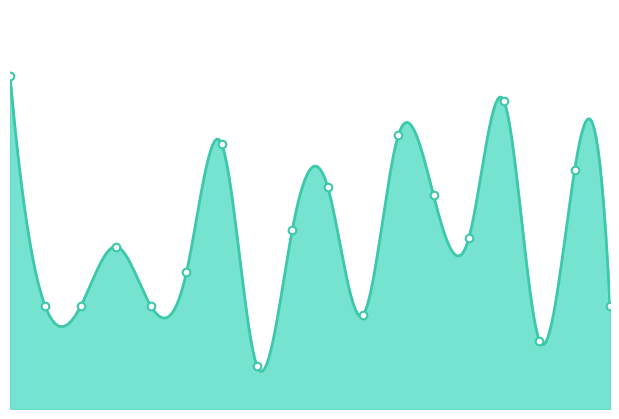

Approximately how many times larger is the value at 2050-04-26 compared to 2050-12-17?

1.0